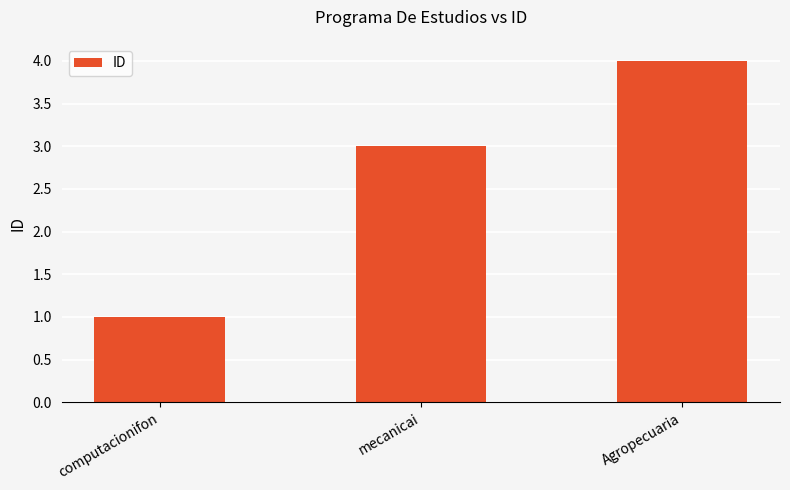

What is the sum of the values at Agropecuaria and mecanicai?

7